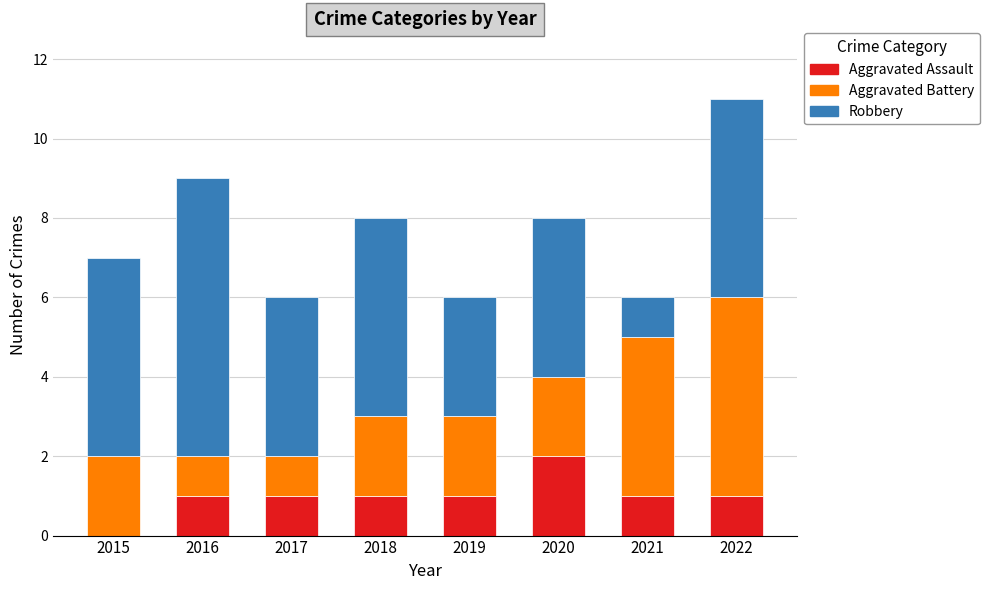

At which category is the sum across all series the highest?

2022